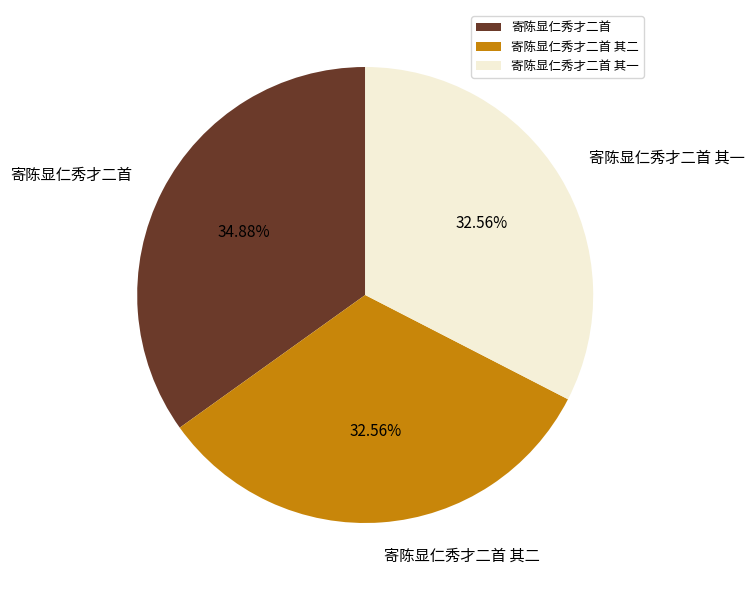

Which category has the biggest portion of the pie?

寄陈显仁秀才二首